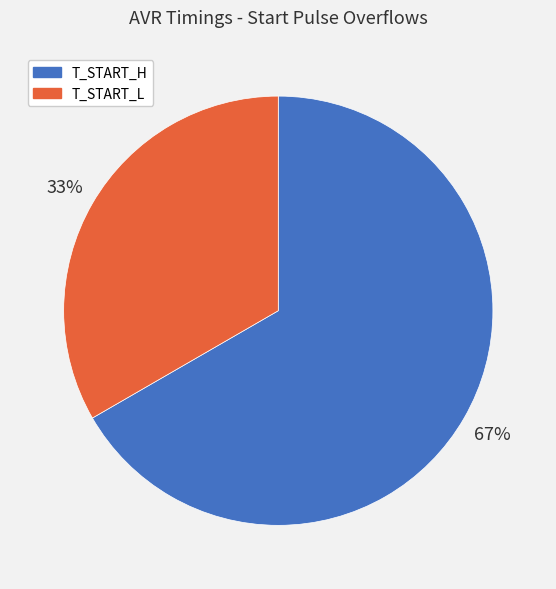

To the nearest percent, what percentage of the pie is T_START_H?

67%